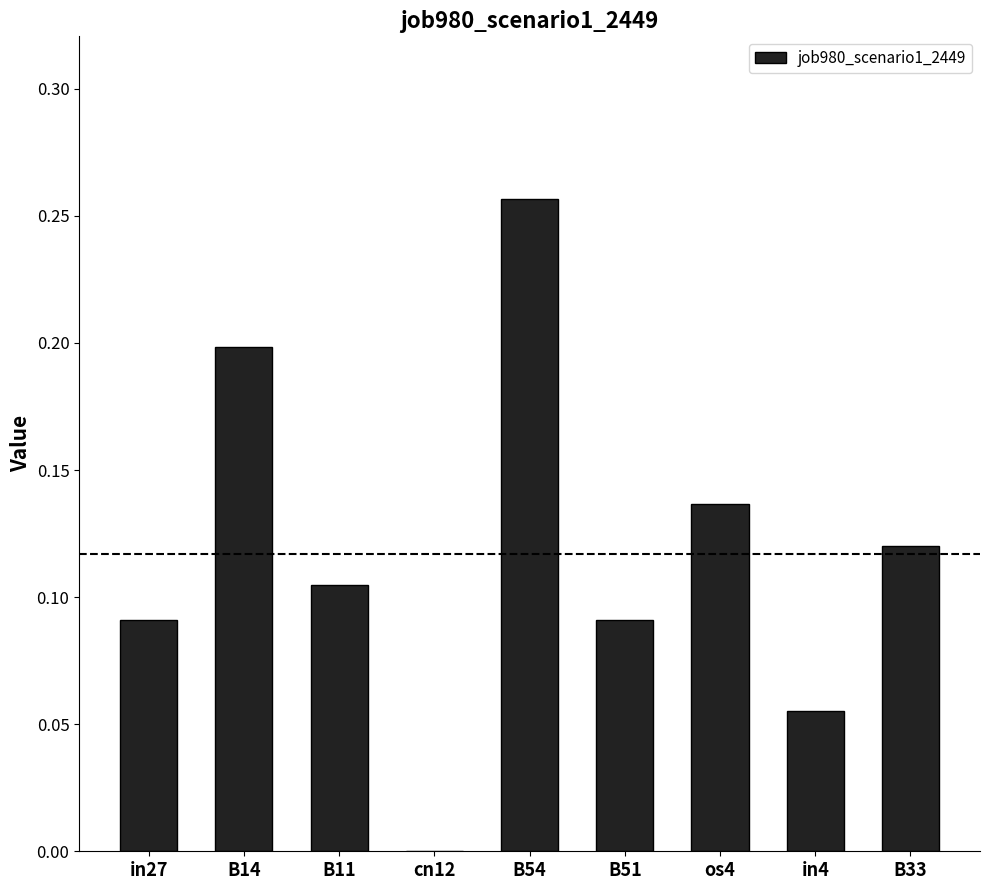

How many series are shown in this chart?

1